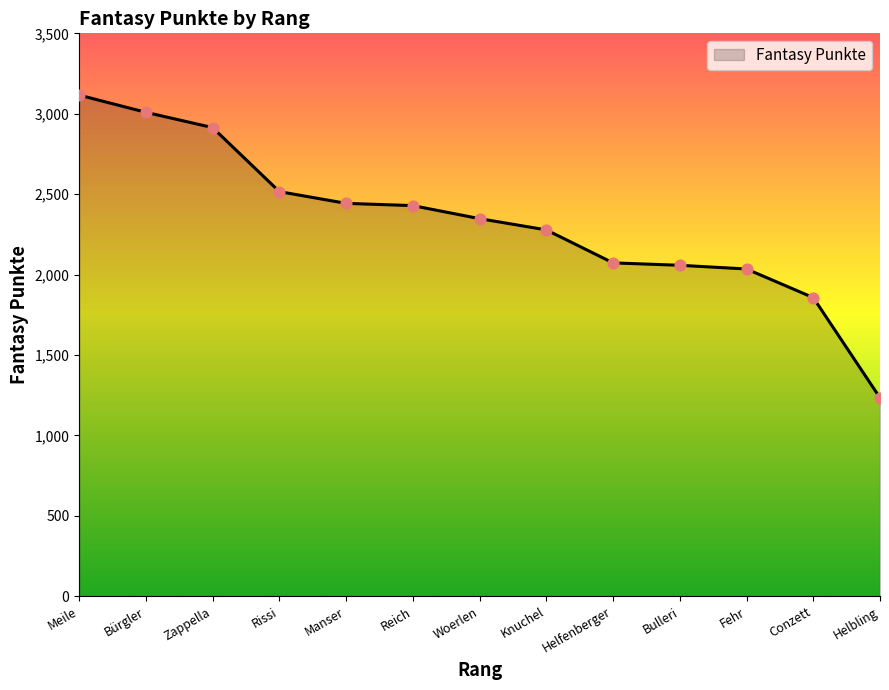

Approximately how many times larger is the value at Reich compared to Bulleri?

1.2